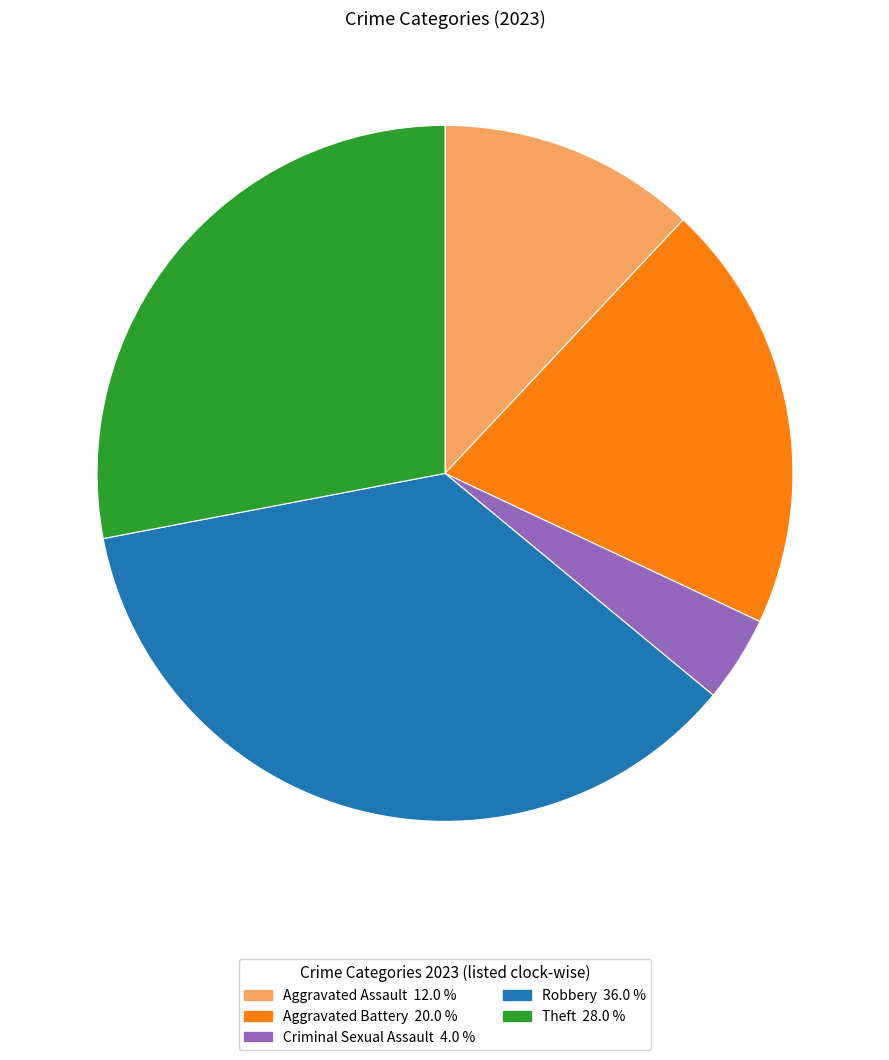

Is there a majority slice in this chart?

No